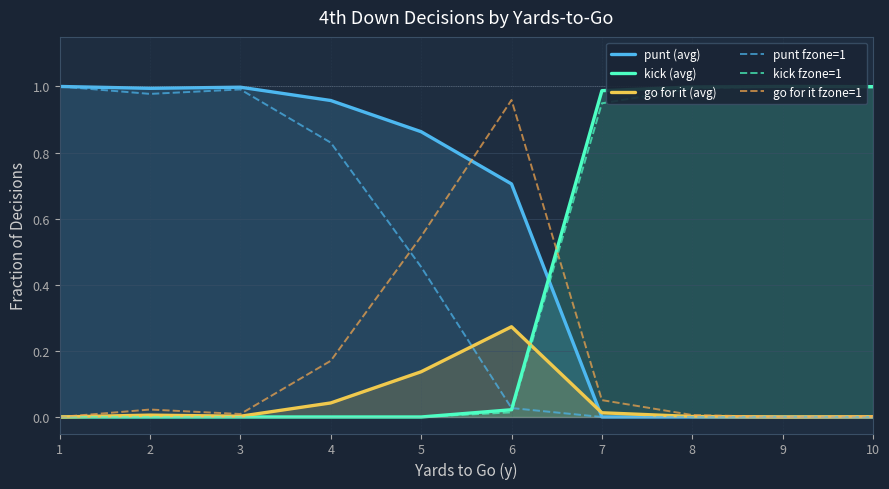

At which category does go for it (avg) reach its first local peak?

2